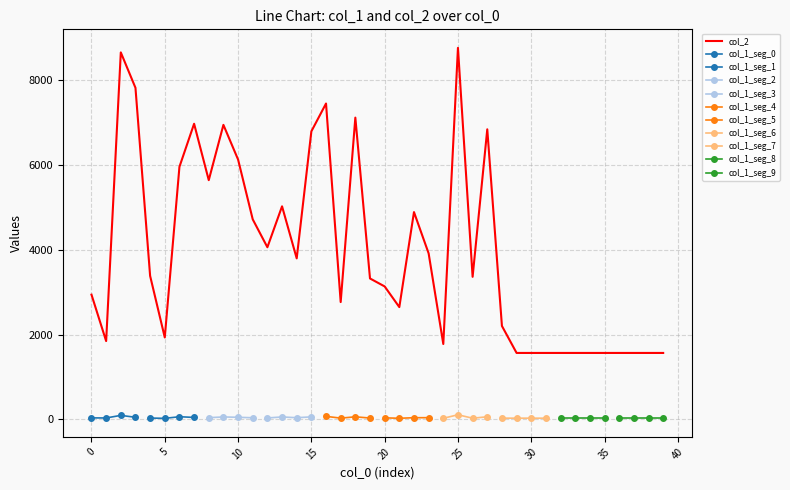

Which category has the lowest value across all series?

29